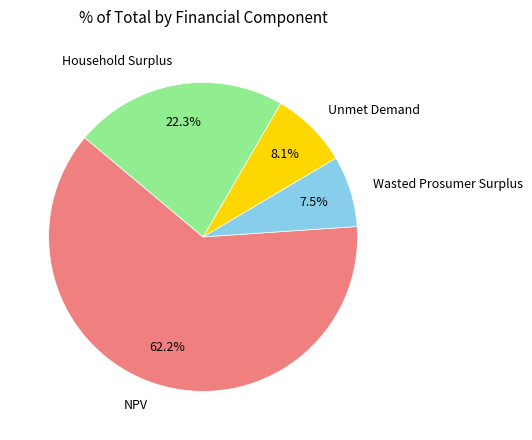

Between Unmet Demand and NPV, which is larger?

NPV